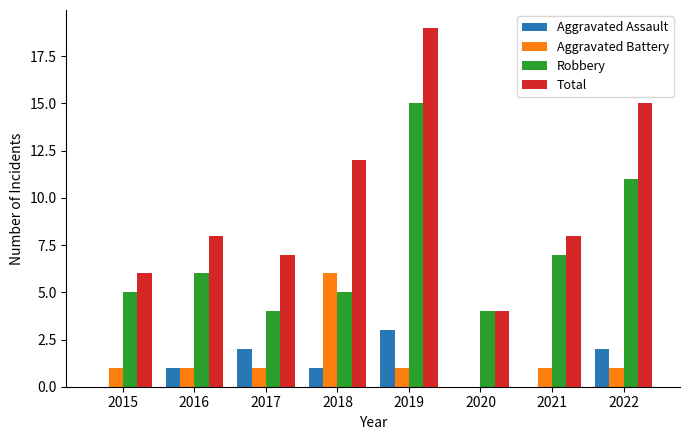

At which label is Total closest to 11?

2018